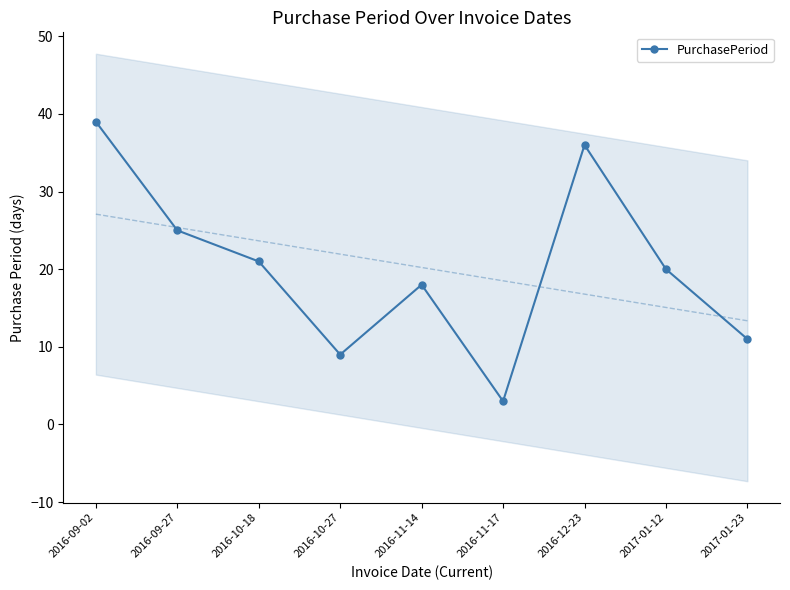

At which label is the value closest to 21?

2016-10-18